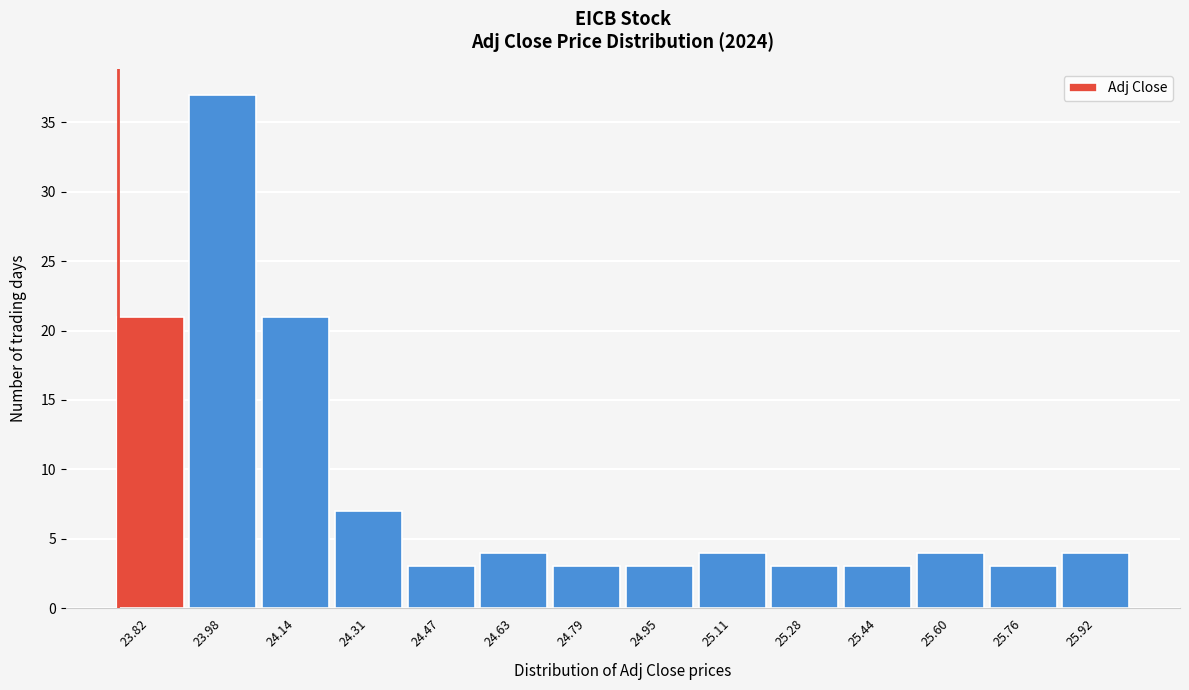

Reading right to left, list all the values displayed in this chart.

25.92=4	25.76=3	25.60=4	25.44=3	25.28=3	25.11=4	24.95=3	24.79=3	24.63=4	24.47=3	24.31=7	24.14=21	23.98=37	23.82=21